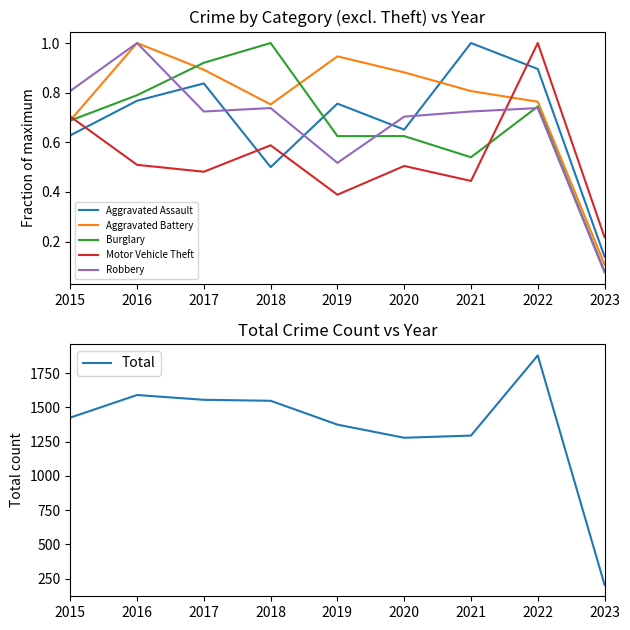

At which label is Motor Vehicle Theft closest to 0?

2023